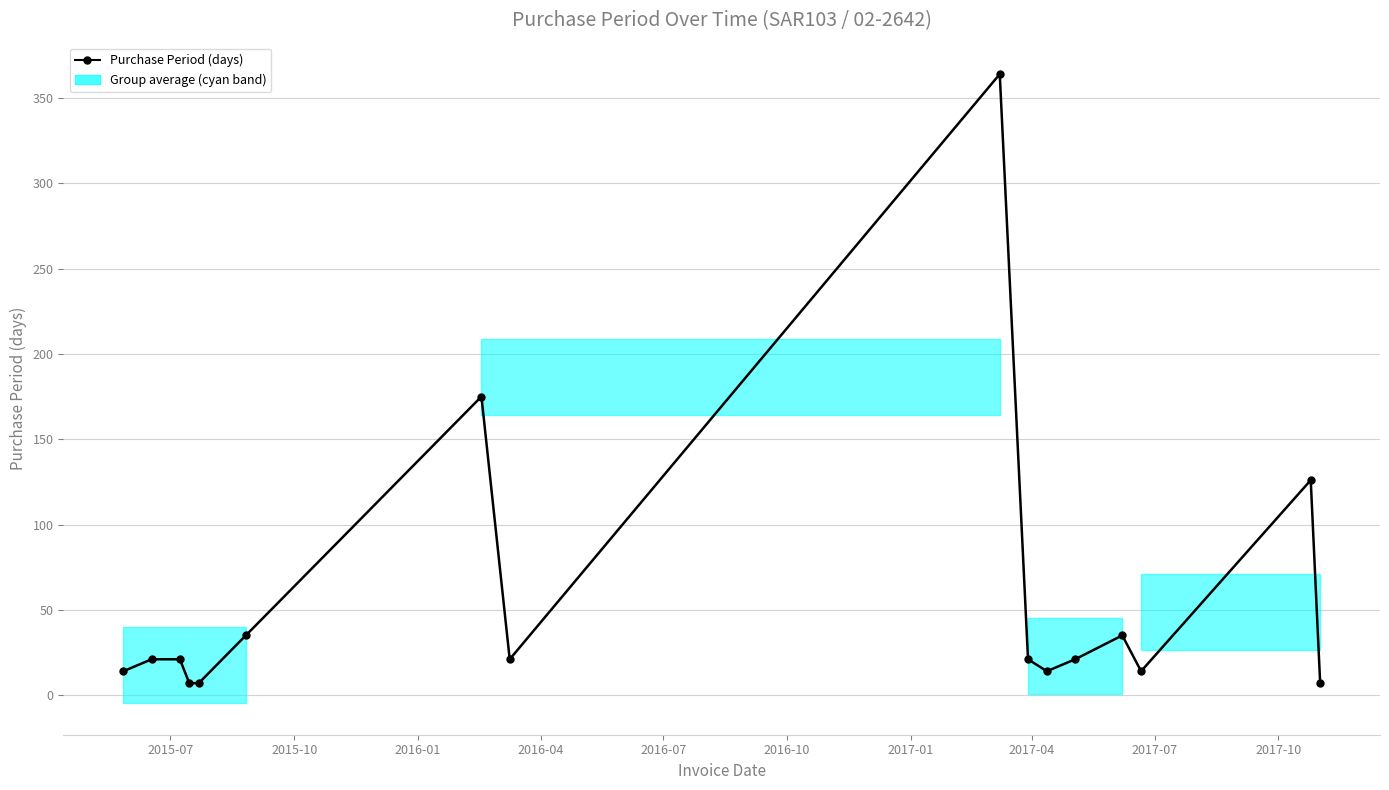

What is the sum of all values?

903